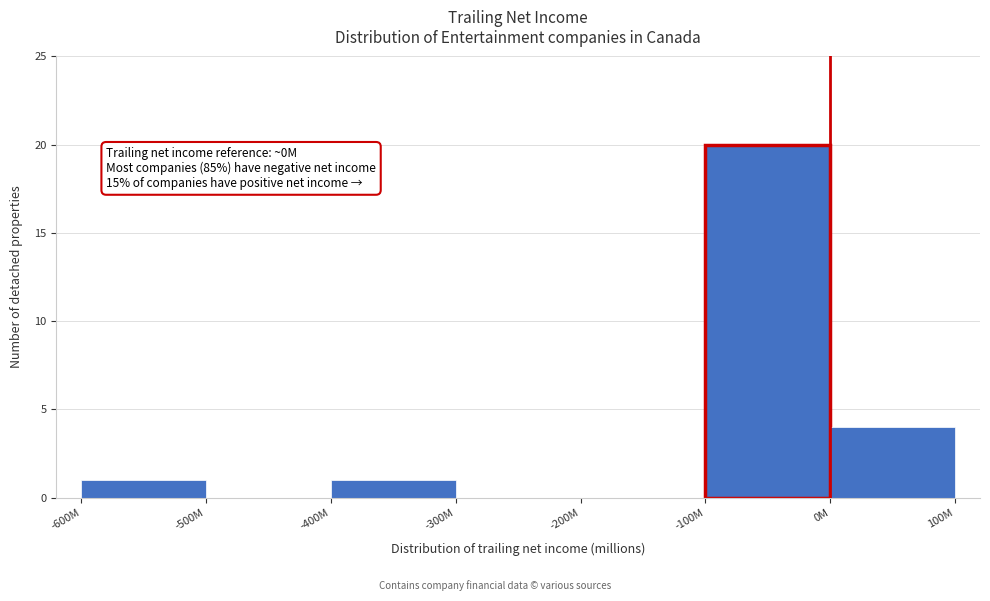

Reading left to right, list all the values displayed in this chart.

-600M=1	-500M=0	-400M=1	-300M=0	-200M=0	-100M=20	0M=4